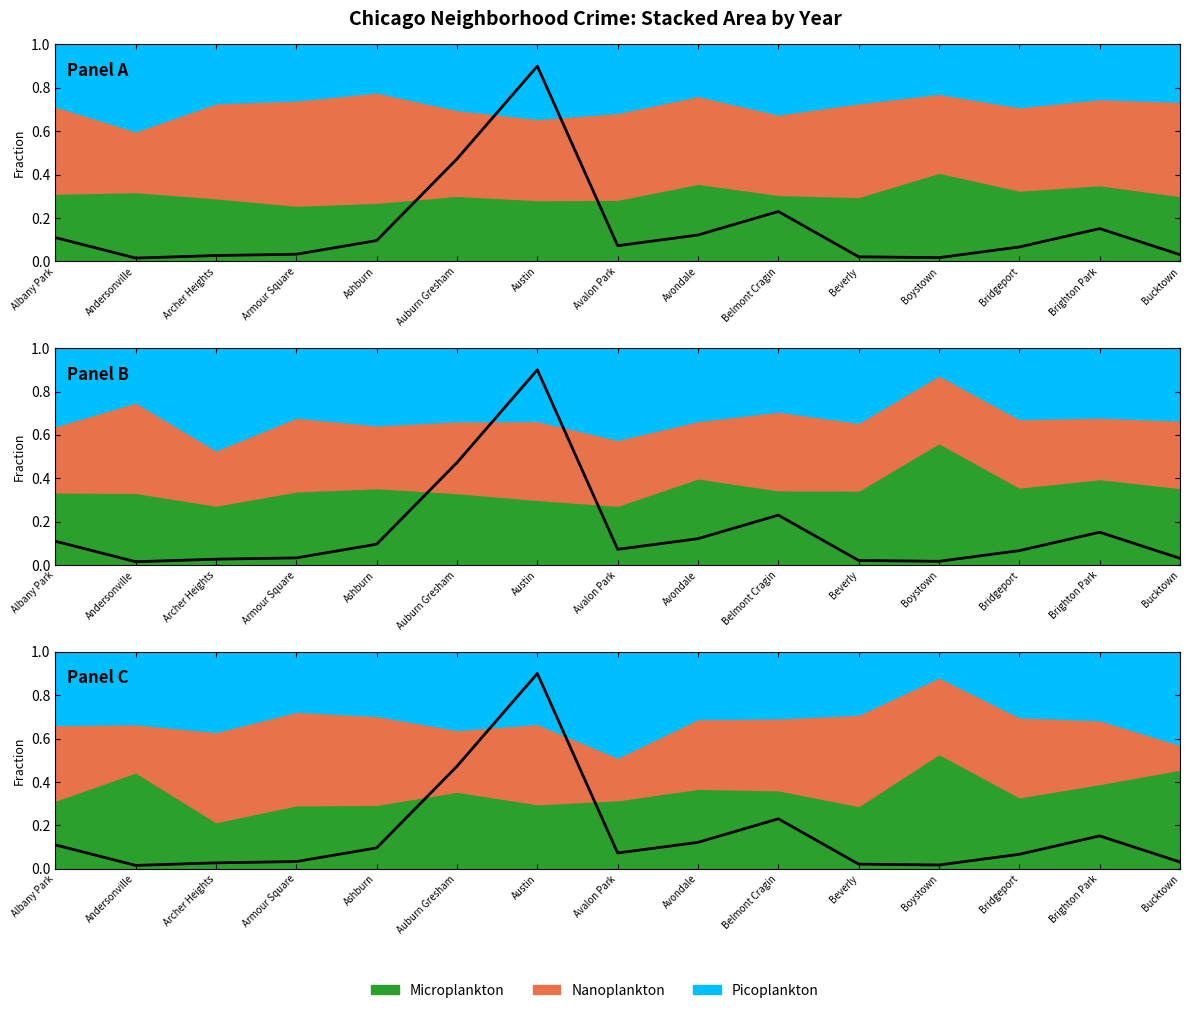

List the labels in order of value, largest first.

Austin, Auburn Gresham, Belmont Cragin, Brighton Park, Avondale, Albany Park, Ashburn, Avalon Park, Bridgeport, Armour Square, Bucktown, Archer Heights, Beverly, Boystown, Andersonville